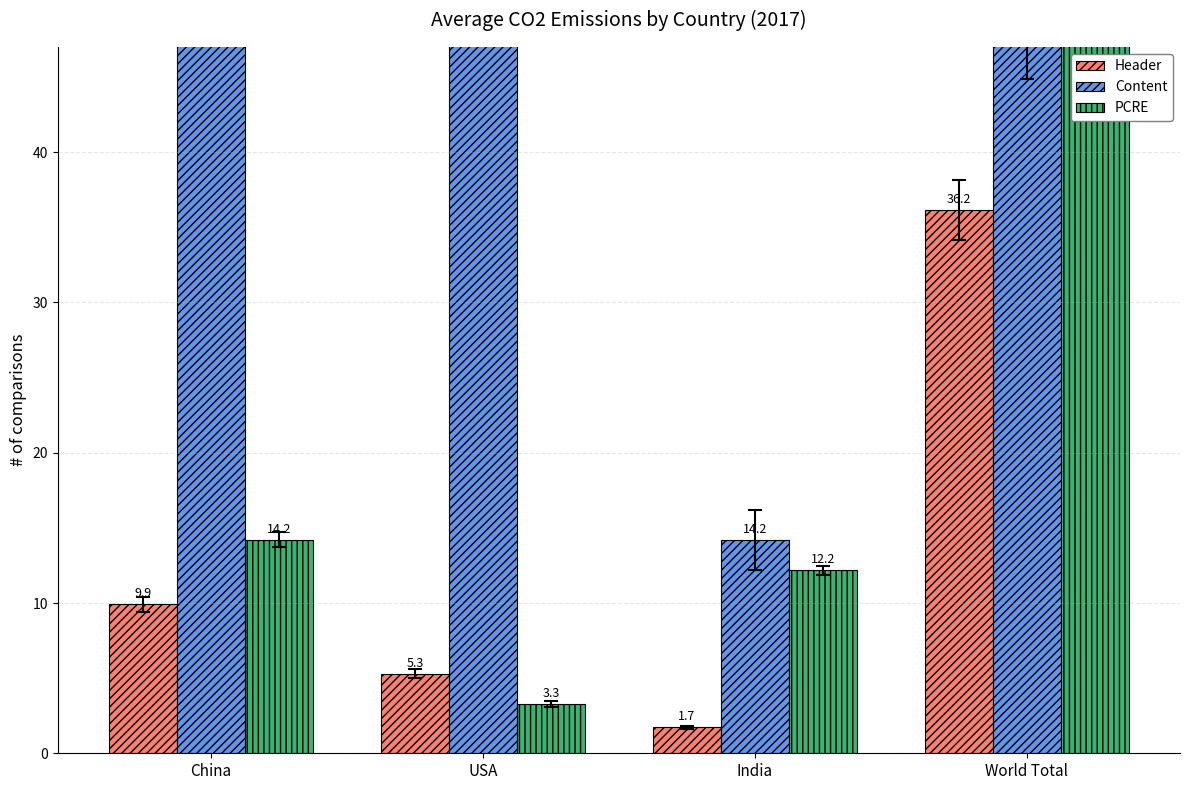

What are all the series names shown in the legend?

Header, Content, PCRE